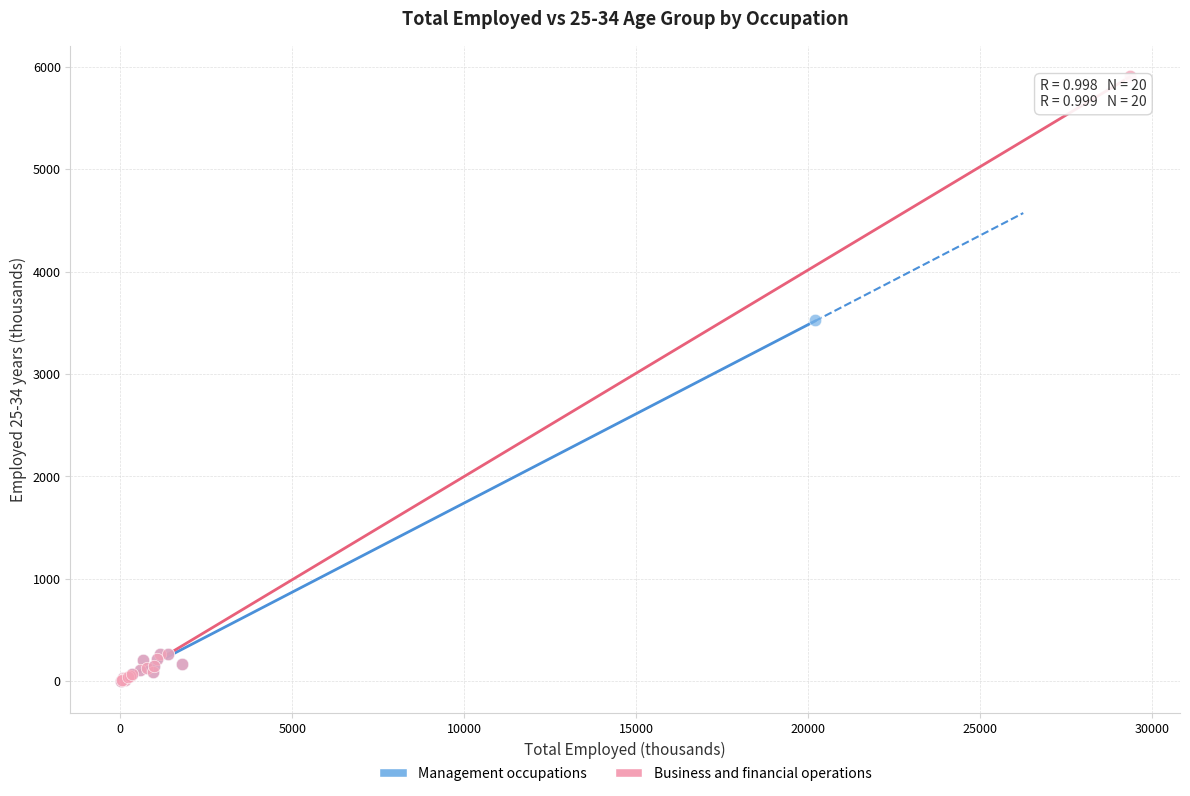

Which series contains the highest Y value?

Business and financial operations